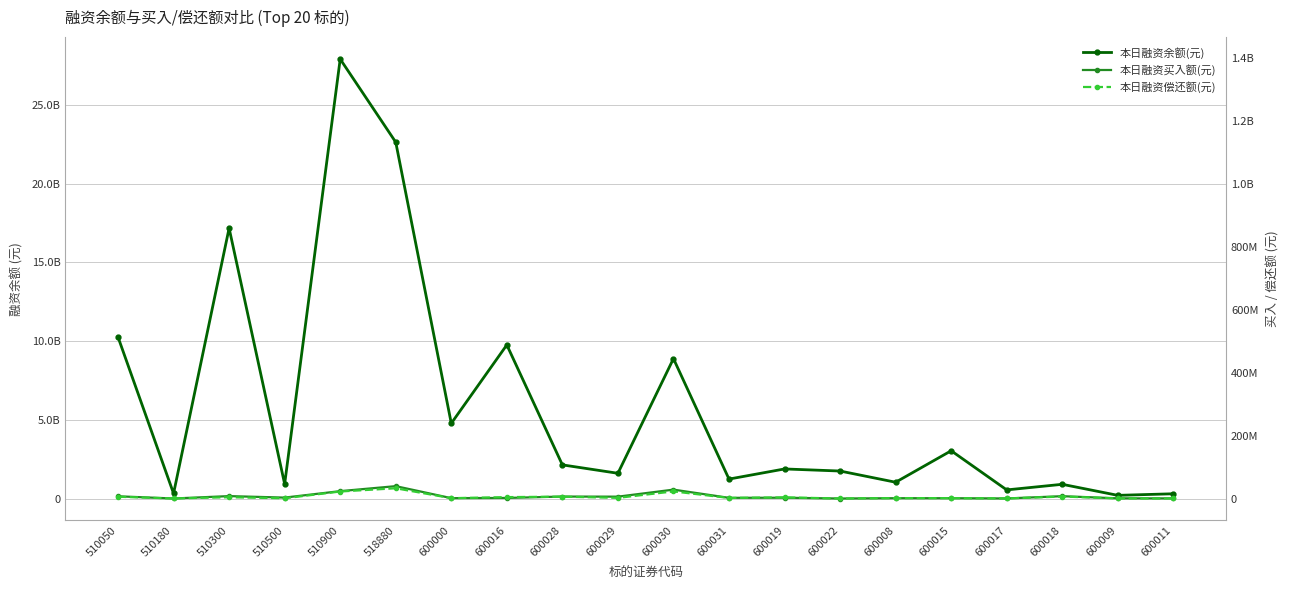

True or false: 本日融资买入额(元) has a value of 19914386 at 600016.

False